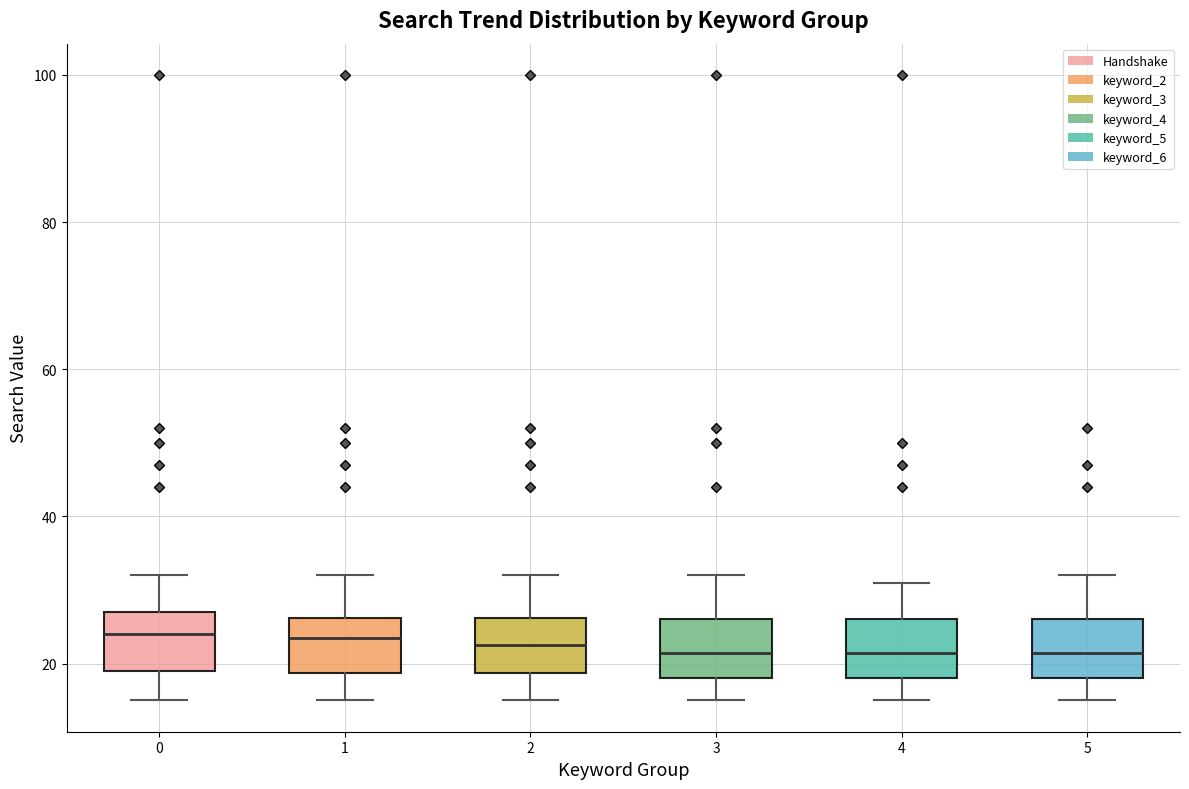

Where is the lower edge of the box at x = 2 on the y-axis? The values are not printed on the chart, so give them approximately, as read against the axis.

18